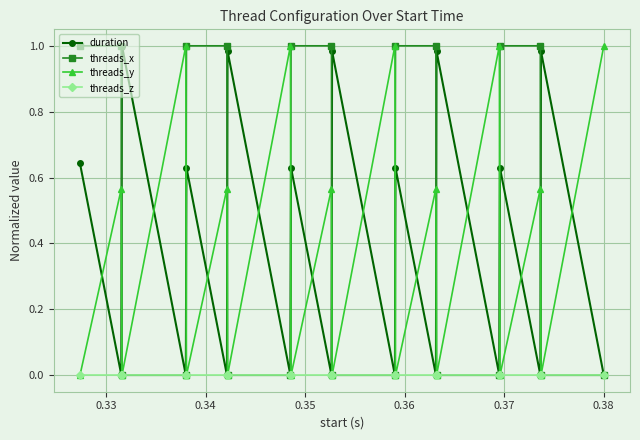

Which series has the largest total across all categories?

threads_x